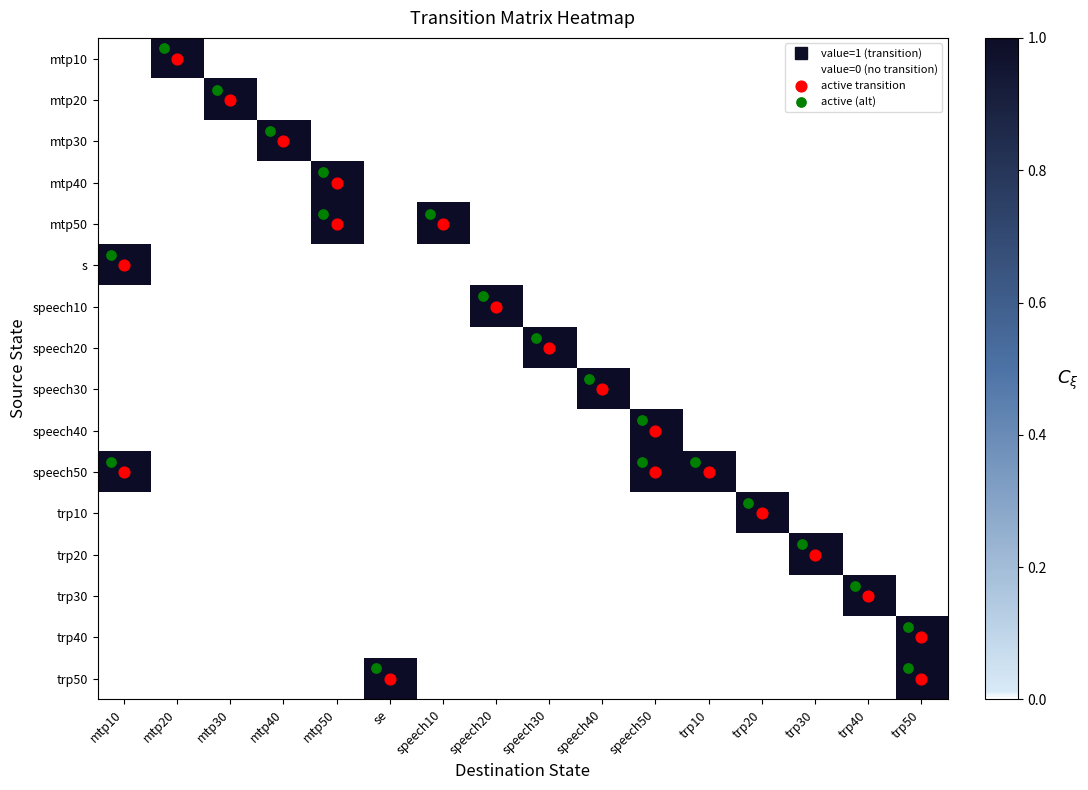

How many categories are shown in the chart?

16